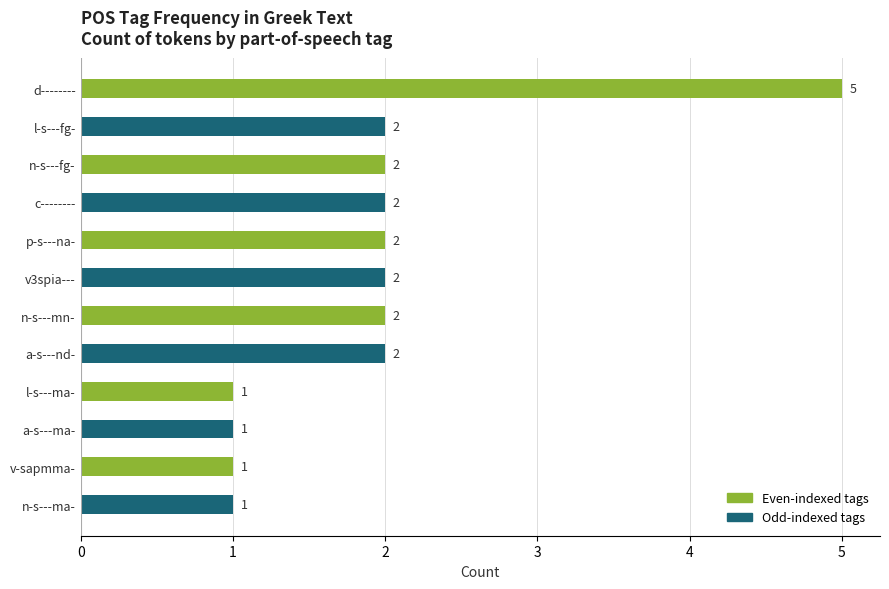

How many values are between 1 and 2?

11